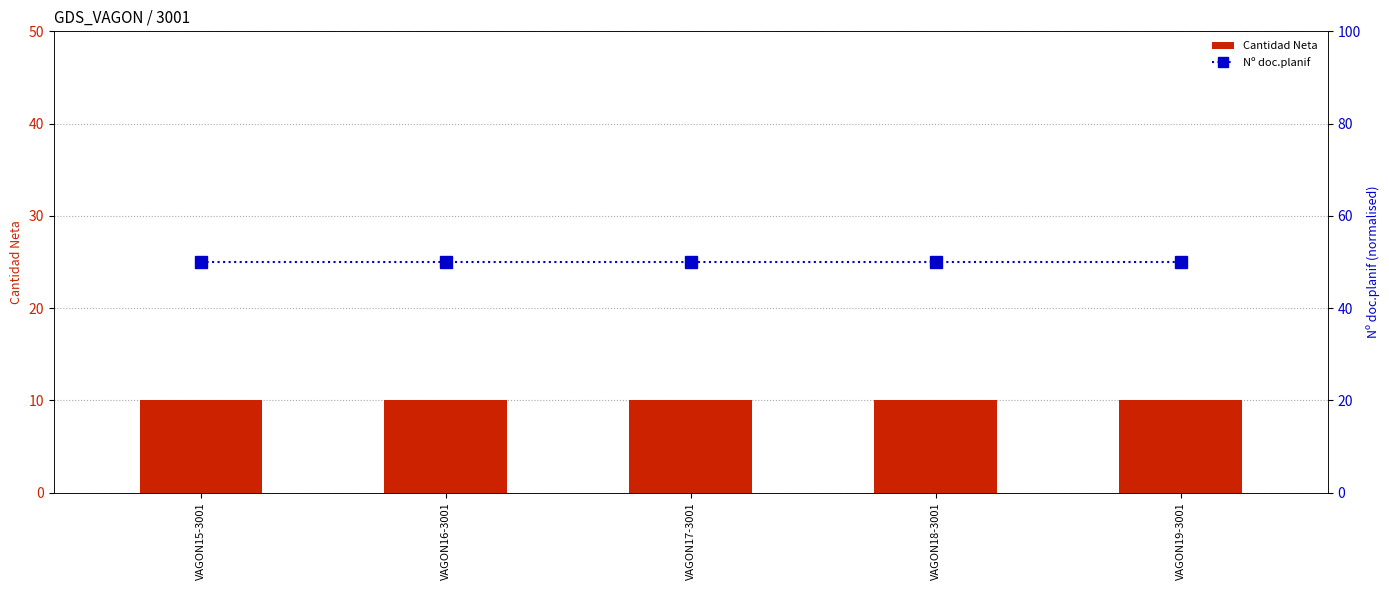

Rank the series by their maximum value, from lowest to highest.

Cantidad Neta, Nº doc.planif